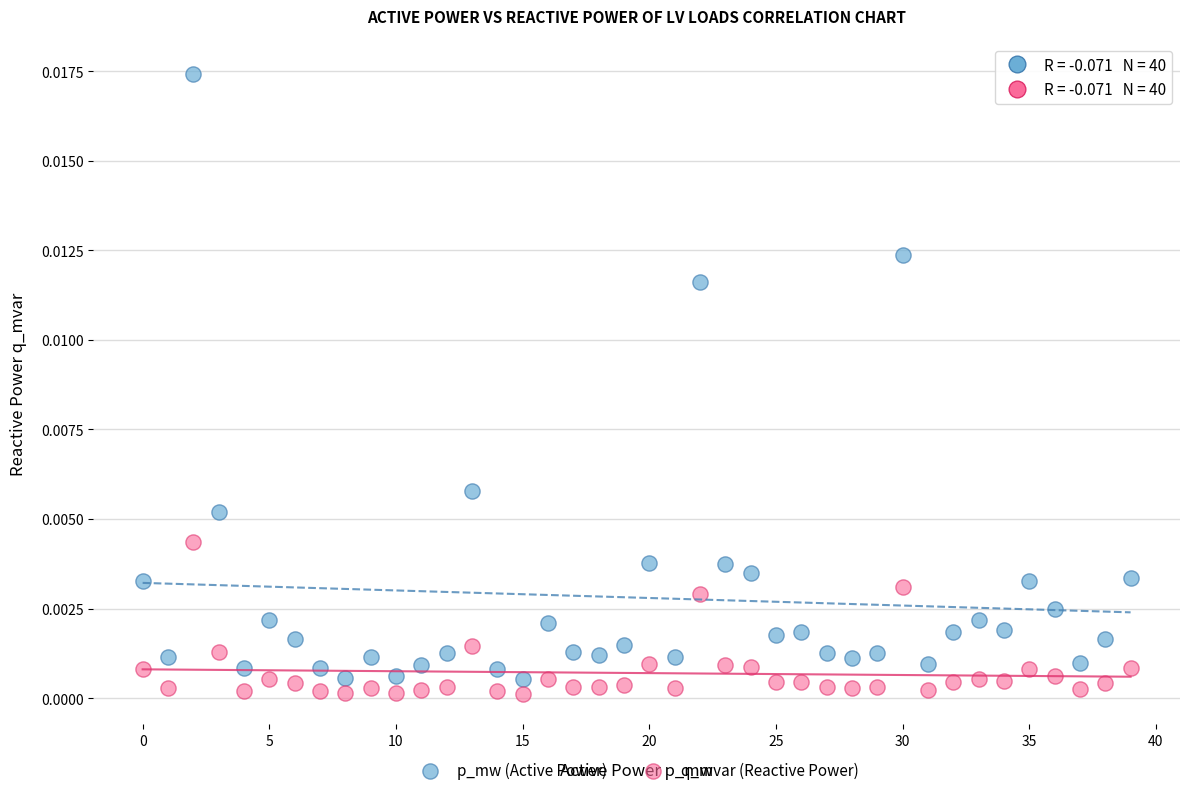

Which series contains the highest Y value?

p_mw (Active Power)